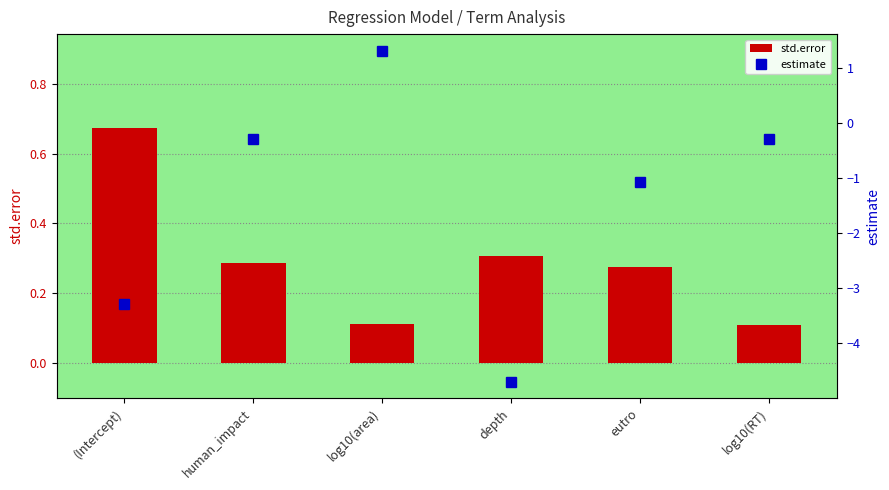

What are all the series names shown in the legend?

std.error, estimate